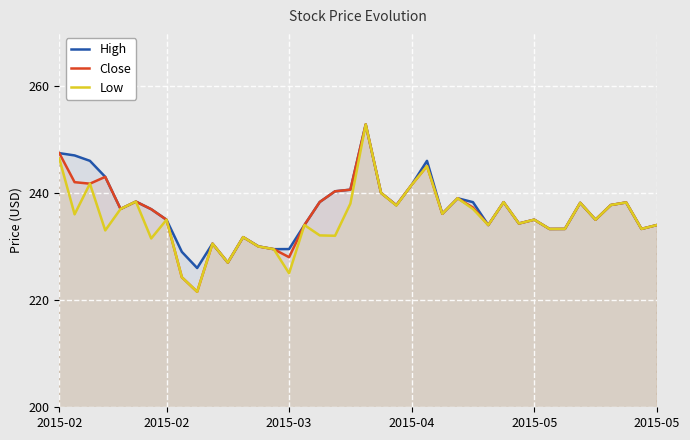

The Low series shows 413.8 at 13. True or false?

False